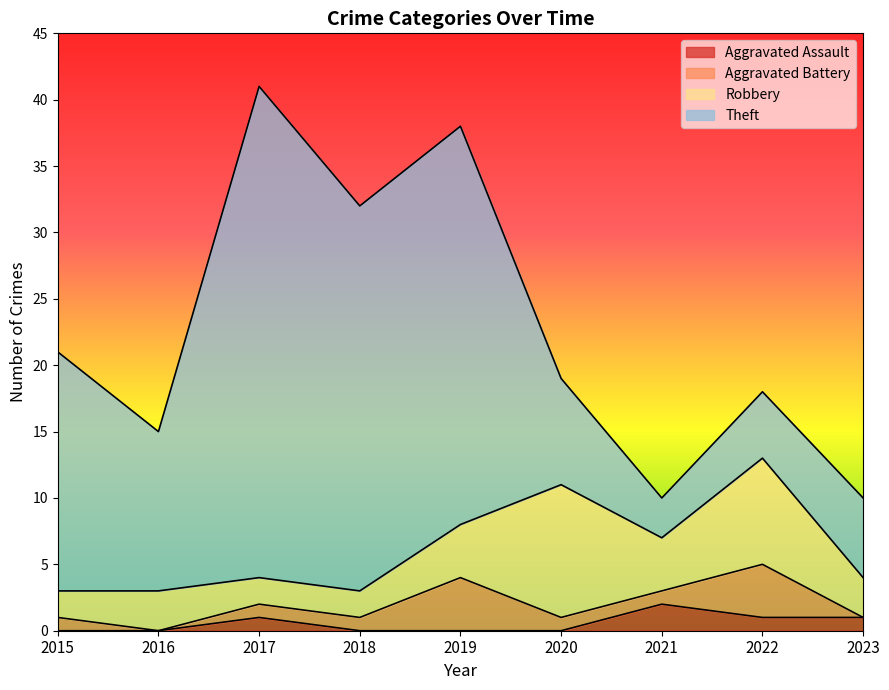

Reading right to left, transcribe all the data shown in this chart.

Aggravated Assault: 1	1	2	0	0	0	1	0	0
Aggravated Battery: 0	4	1	1	4	1	1	0	1
Robbery: 3	8	4	10	4	2	2	3	2
Theft: 6	5	3	8	30	29	37	12	18